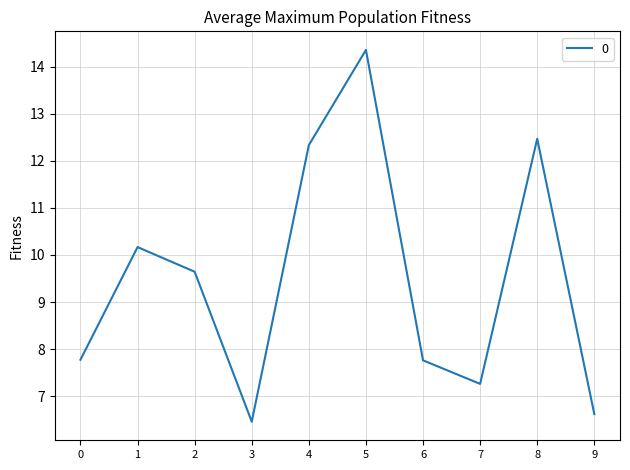

What is the difference between the values at 7 and 5?

7.1